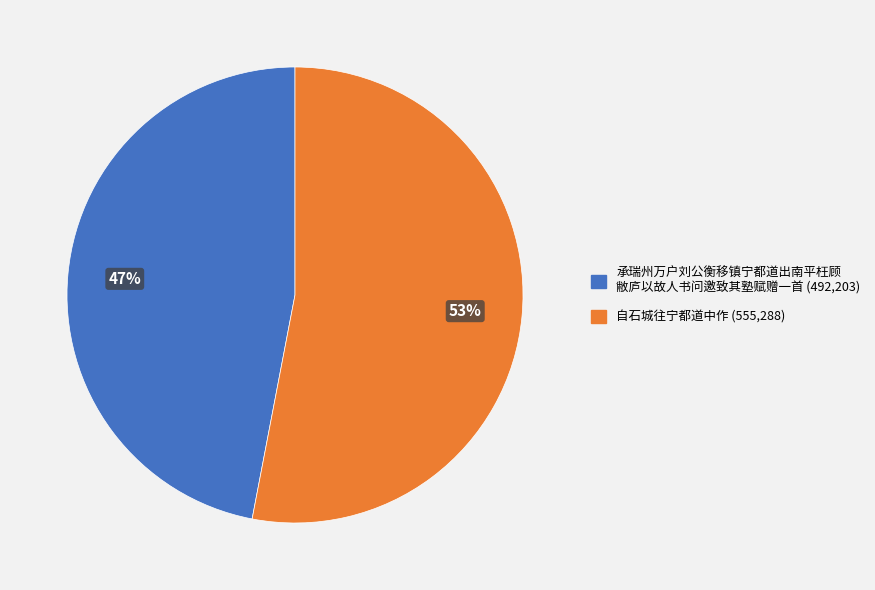

Is there a majority slice in this chart?

Yes